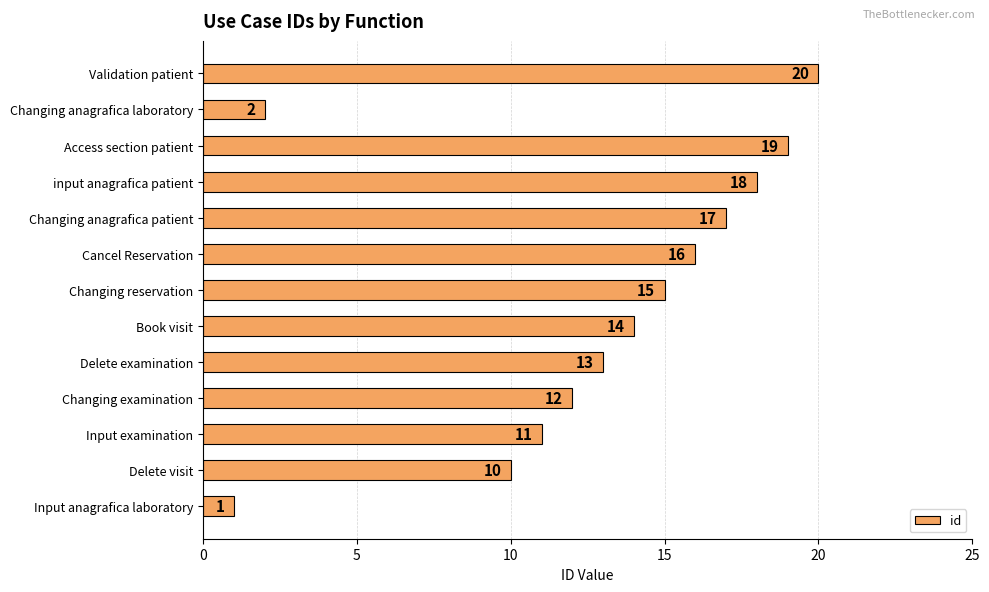

Reading bottom to top, what are all the values shown in this chart?

Input anagrafica laboratory=1	Delete visit=10	Input examination=11	Changing examination=12	Delete examination=13	Book visit=14	Changing reservation=15	Cancel Reservation=16	Changing anagrafica patient=17	input anagrafica patient=18	Access section patient=19	Changing anagrafica laboratory=2	Validation patient=20